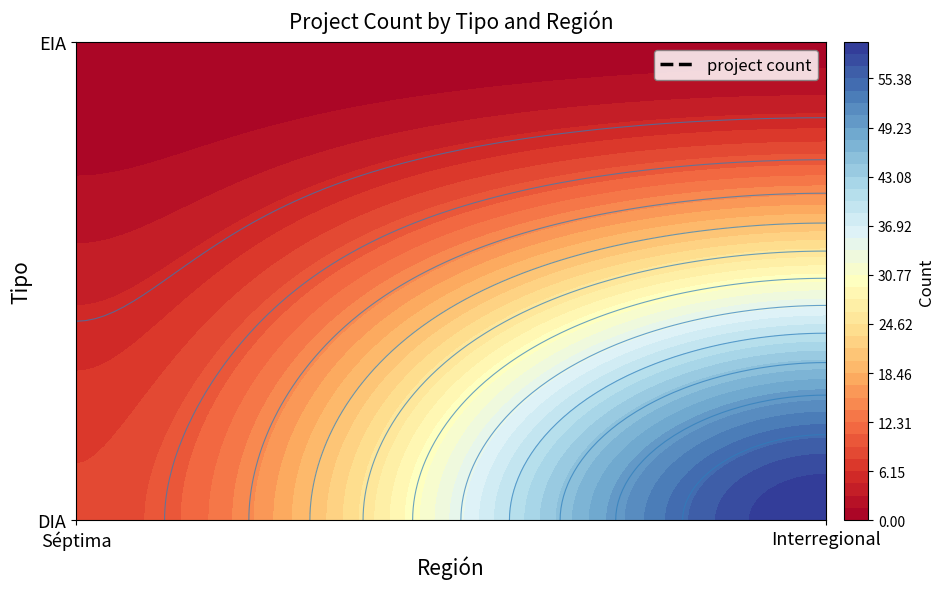

Rank the categories by EIA value from lowest to highest.

Séptima, Interregional